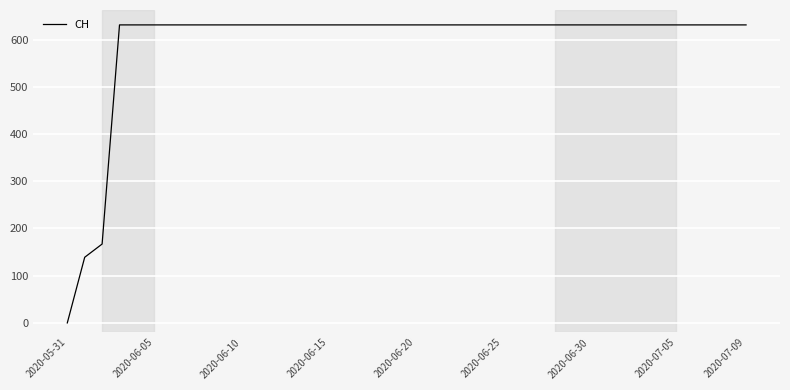

What is the difference between the maximum and minimum values?

631